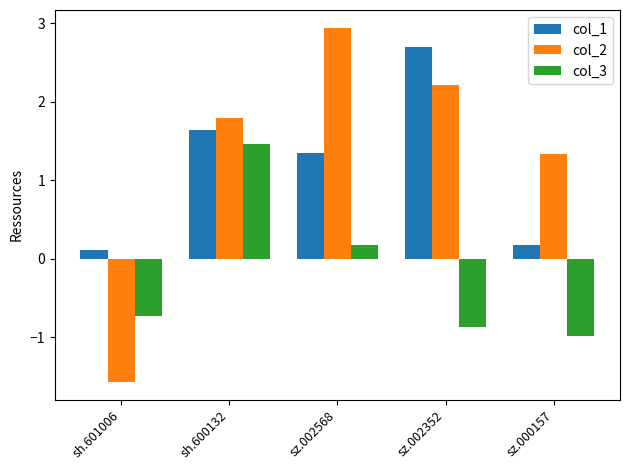

What are all the series names shown in the legend?

col_1, col_2, col_3